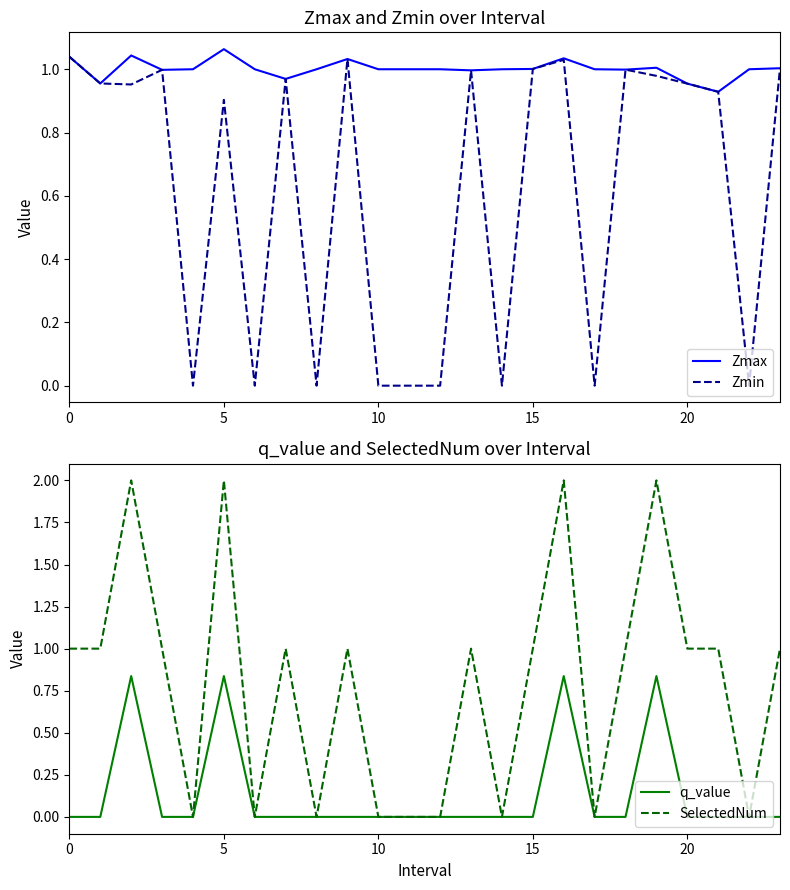

Is it true that q_value equals 0.4 at 16?

False